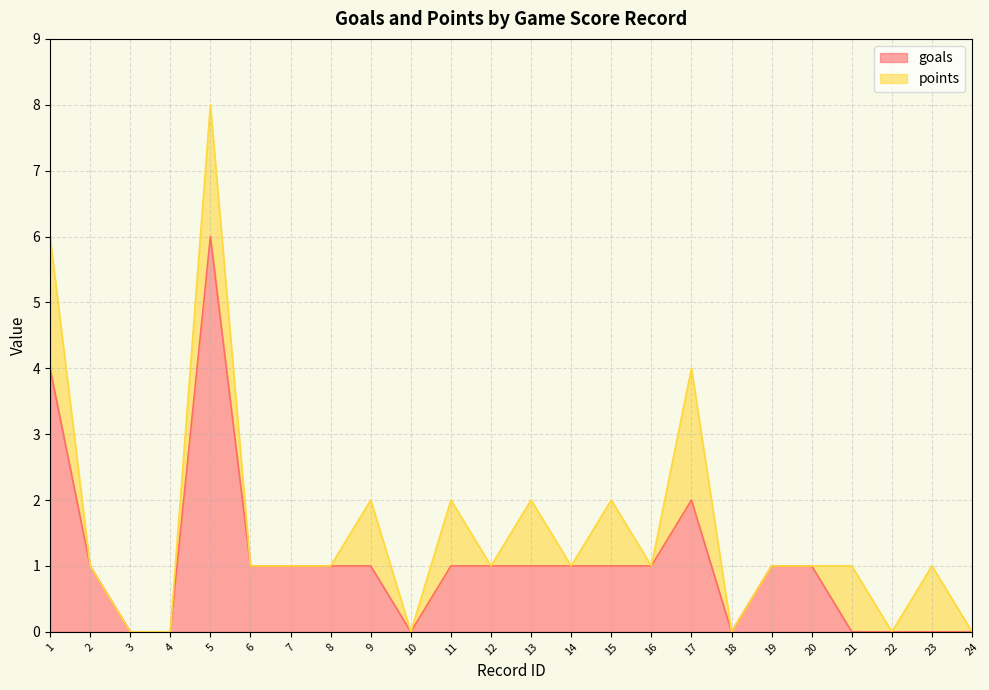

Rank the categories by value from highest to lowest.

5, 1, 17, 2, 6, 7, 8, 9, 11, 12, 13, 14, 15, 16, 19, 20, 3, 4, 10, 18, 21, 22, 23, 24